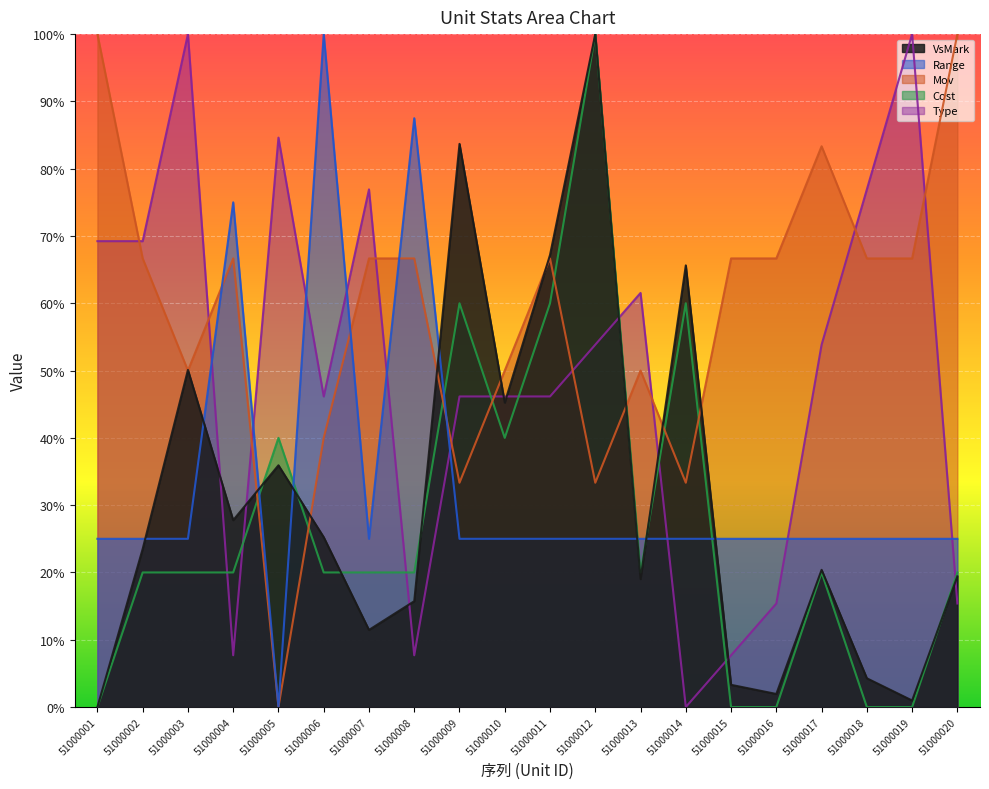

Rank the series at 51000015 from lowest to highest value.

Cost, VsMark, Type, Range, Mov